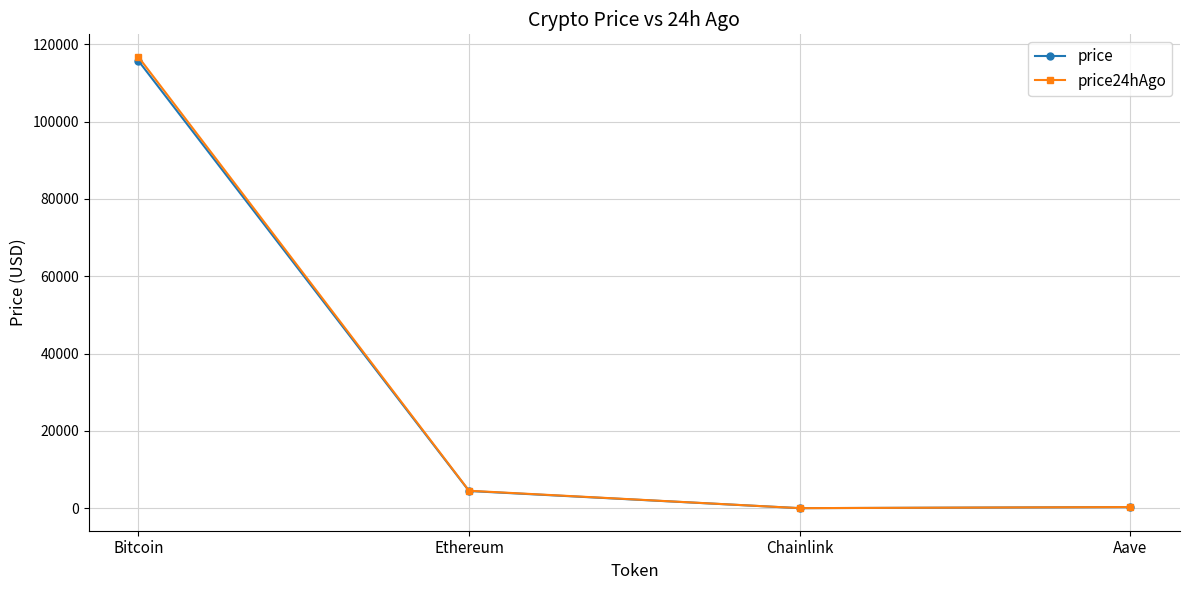

What is the maximum value for price?

115712.0